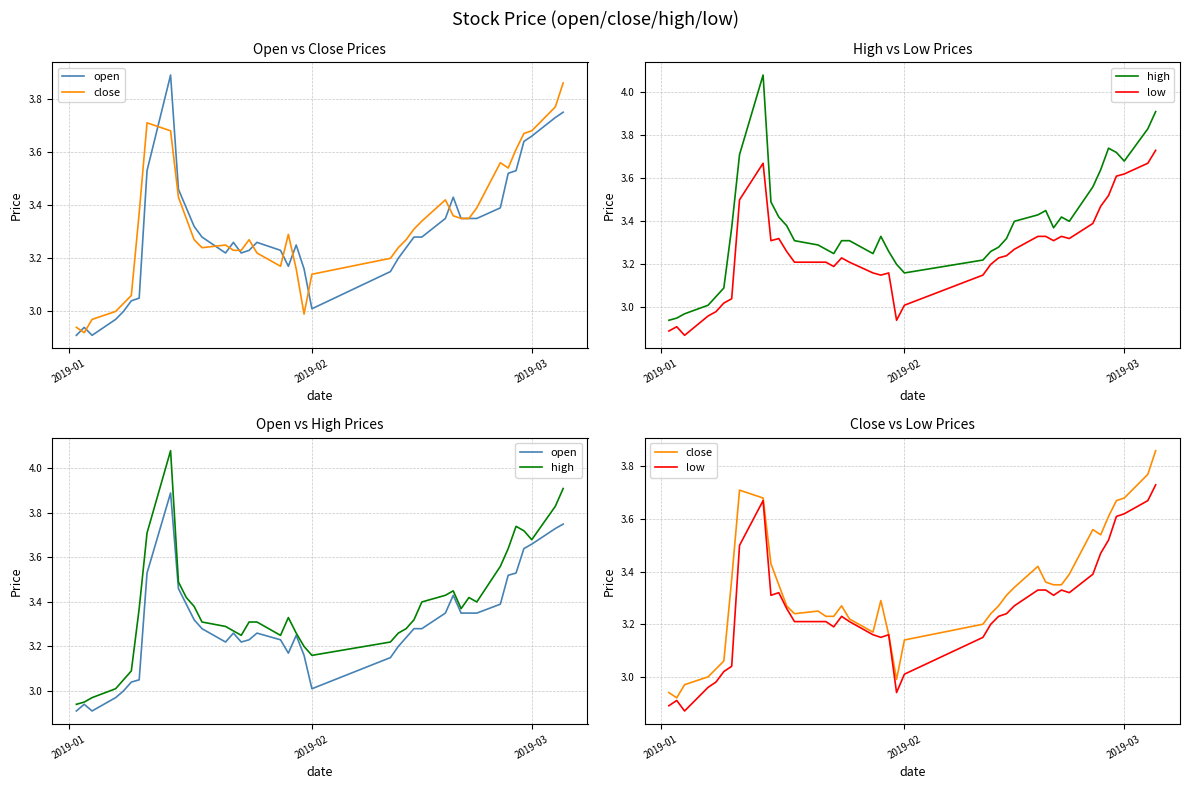

The value of low at 36 is 1.1. True or false?

False